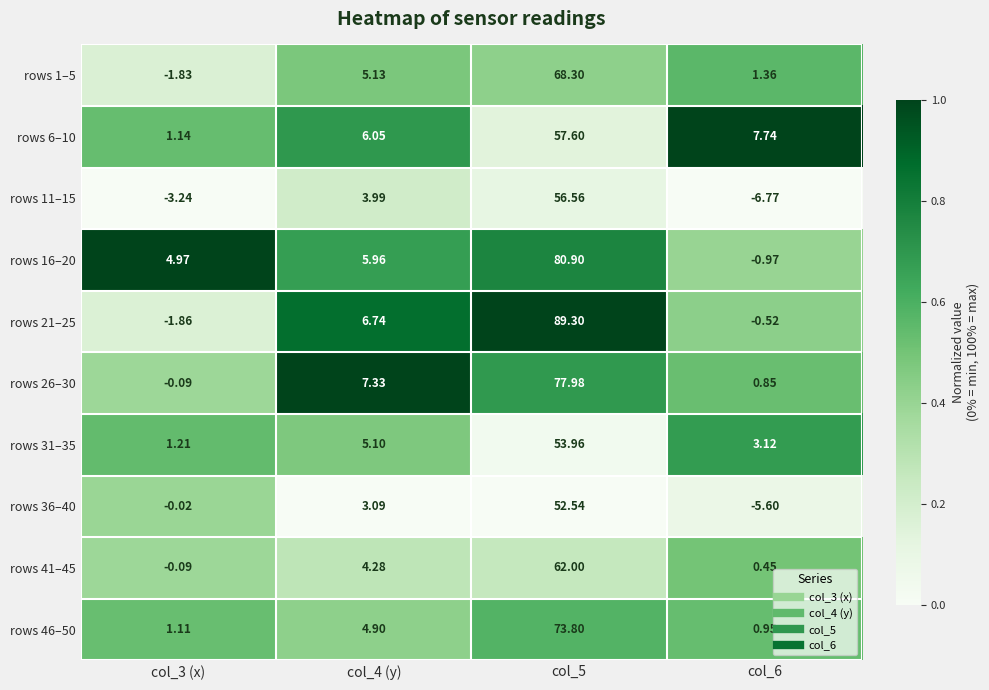

Which series changed the most between col_3 (x) and col_5?

rows 21–25